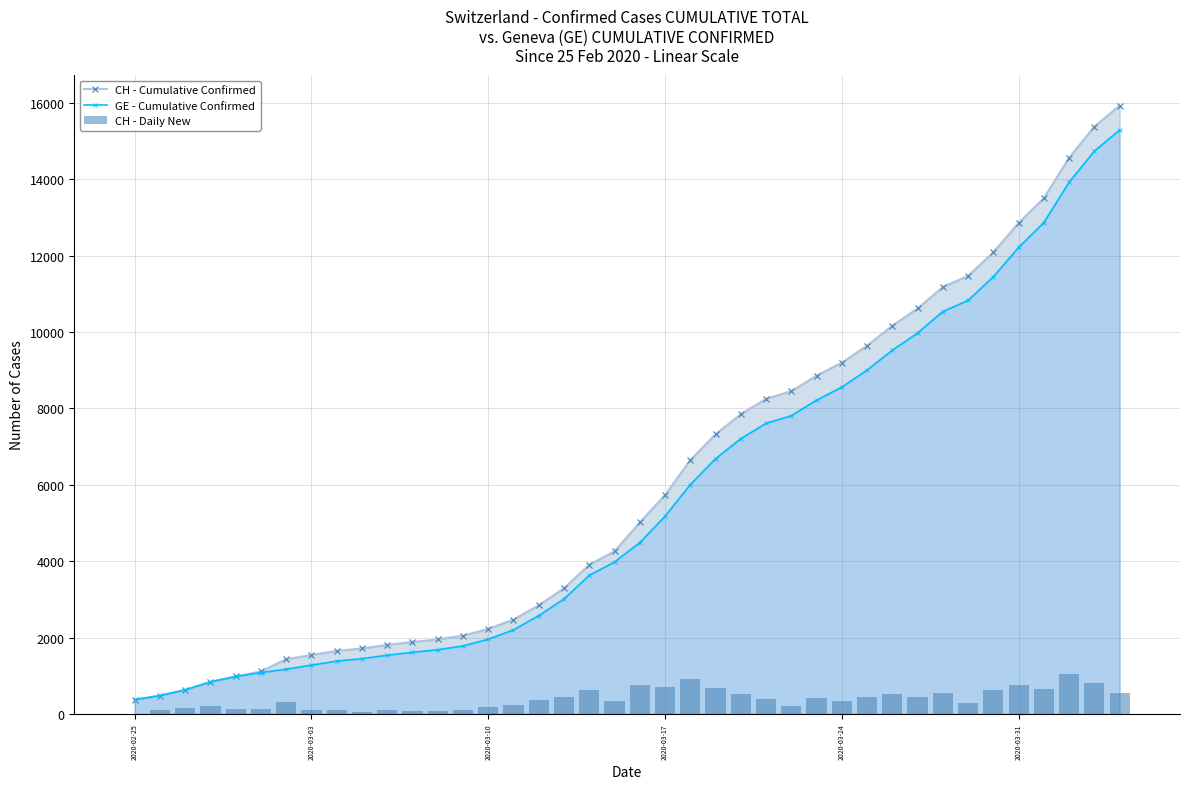

What is the minimum value for GE - Cumulative Confirmed?

375